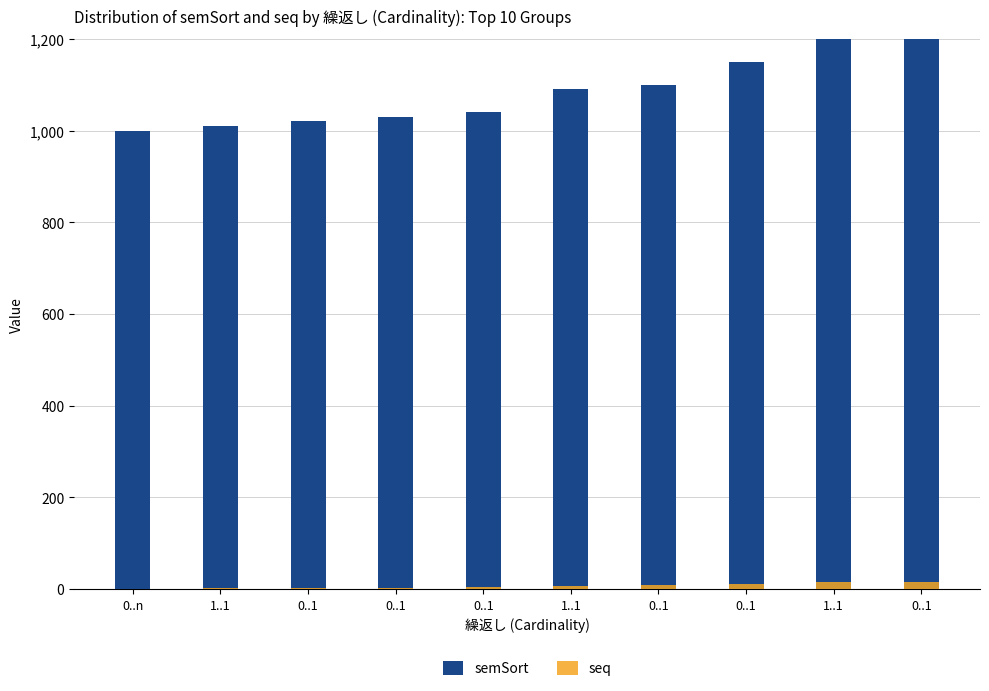

Reading left to right, what are all the values shown in this chart?

semSort: 0..n=1000	1..1=1010	0..1=1020	0..1=1030	0..1=1040	1..1=1090	0..1=1100	0..1=1150	1..1=1210	0..1=1220
seq: 0..n=0	1..1=1	0..1=2	0..1=3	0..1=4	1..1=7	0..1=8	0..1=11	1..1=15	0..1=16